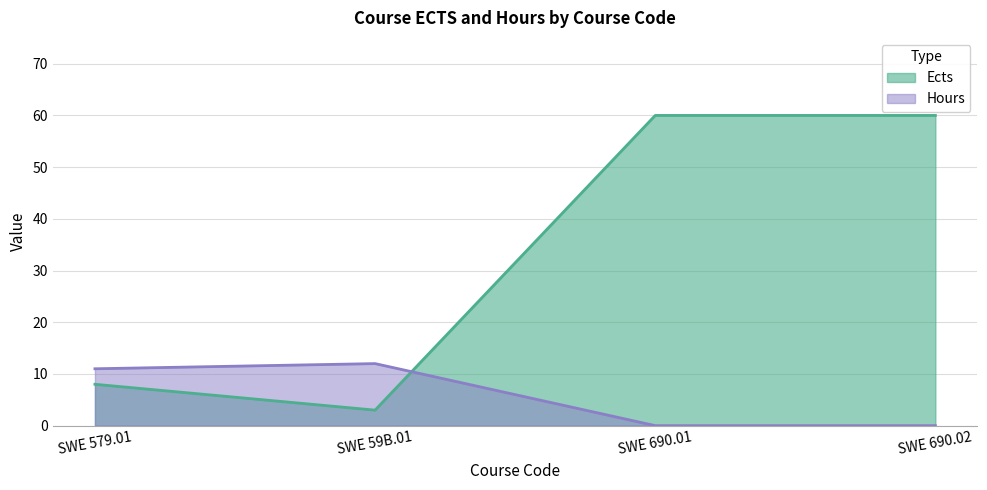

The Hours series shows 12 at SWE 59B.01. True or false?

True